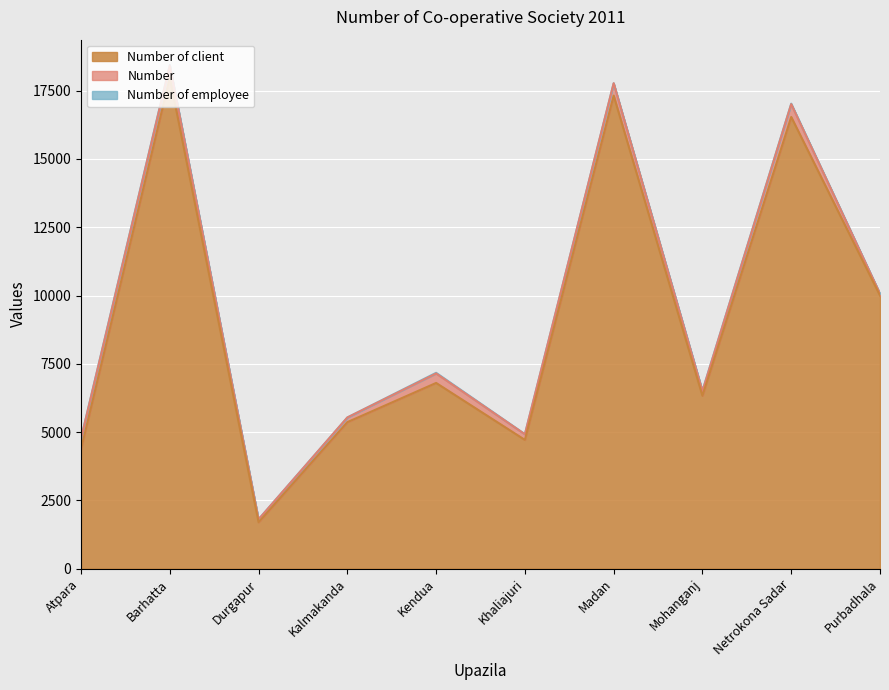

How many values in the Number series are below 346?

5